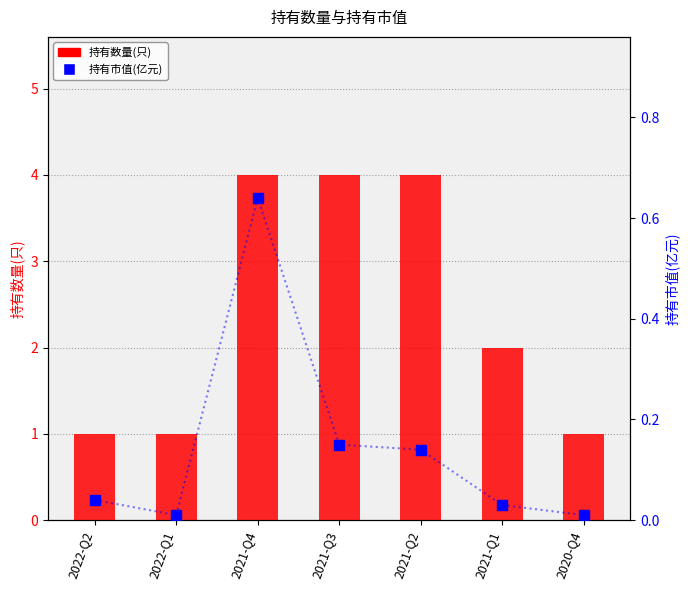

What are all the series names shown in the legend?

持有数量(只), 持有市值(亿元)